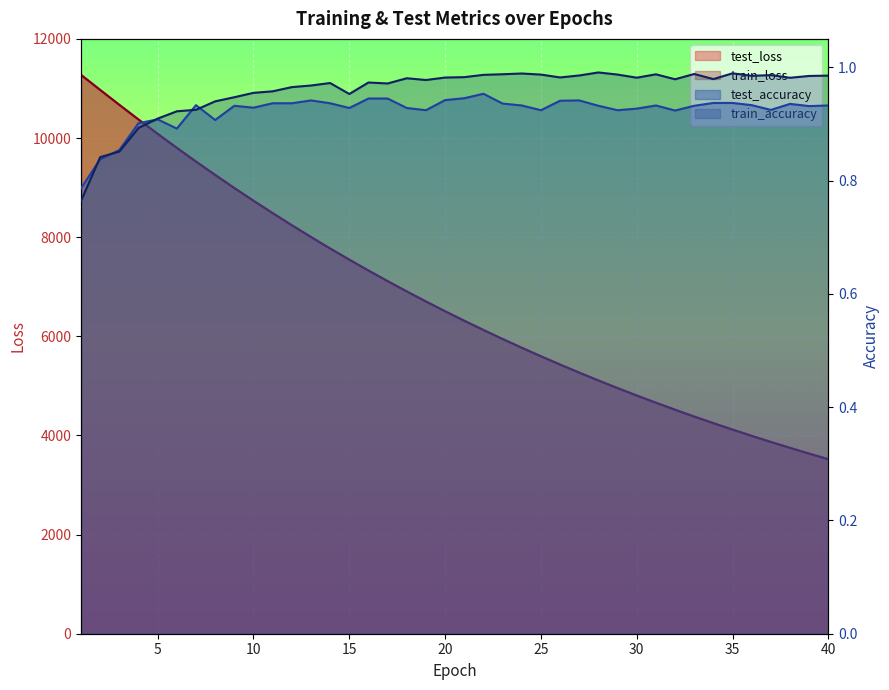

What is the approximate value of train_accuracy at 36?

1.0